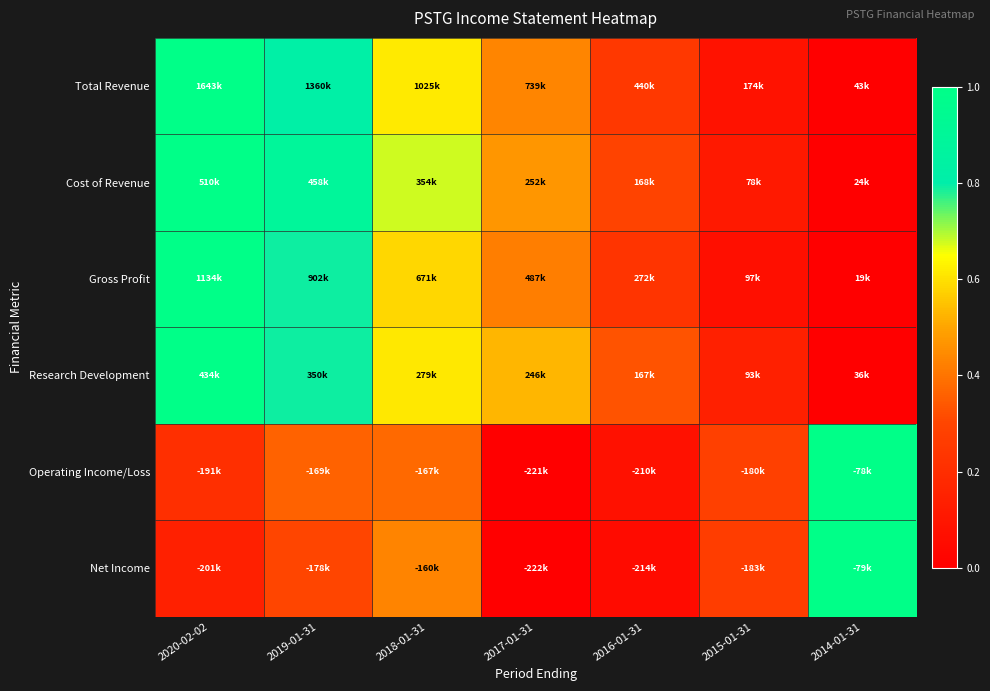

Reading right to left, what are all the values shown in this chart?

Total Revenue: 2014-01-31=0.0	2015-01-31=0.1	2016-01-31=0.2	2017-01-31=0.4	2018-01-31=0.6	2019-01-31=0.8	2020-02-02=1.0
Cost of Revenue: 2014-01-31=0.0	2015-01-31=0.1	2016-01-31=0.3	2017-01-31=0.5	2018-01-31=0.7	2019-01-31=0.9	2020-02-02=1.0
Gross Profit: 2014-01-31=0.0	2015-01-31=0.1	2016-01-31=0.2	2017-01-31=0.4	2018-01-31=0.6	2019-01-31=0.8	2020-02-02=1.0
Research Development: 2014-01-31=0.0	2015-01-31=0.1	2016-01-31=0.3	2017-01-31=0.5	2018-01-31=0.6	2019-01-31=0.8	2020-02-02=1.0
Operating Income/Loss: 2014-01-31=1.0	2015-01-31=0.3	2016-01-31=0.1	2017-01-31=0.0	2018-01-31=0.4	2019-01-31=0.4	2020-02-02=0.2
Net Income: 2014-01-31=1.0	2015-01-31=0.3	2016-01-31=0.1	2017-01-31=0.0	2018-01-31=0.4	2019-01-31=0.3	2020-02-02=0.1